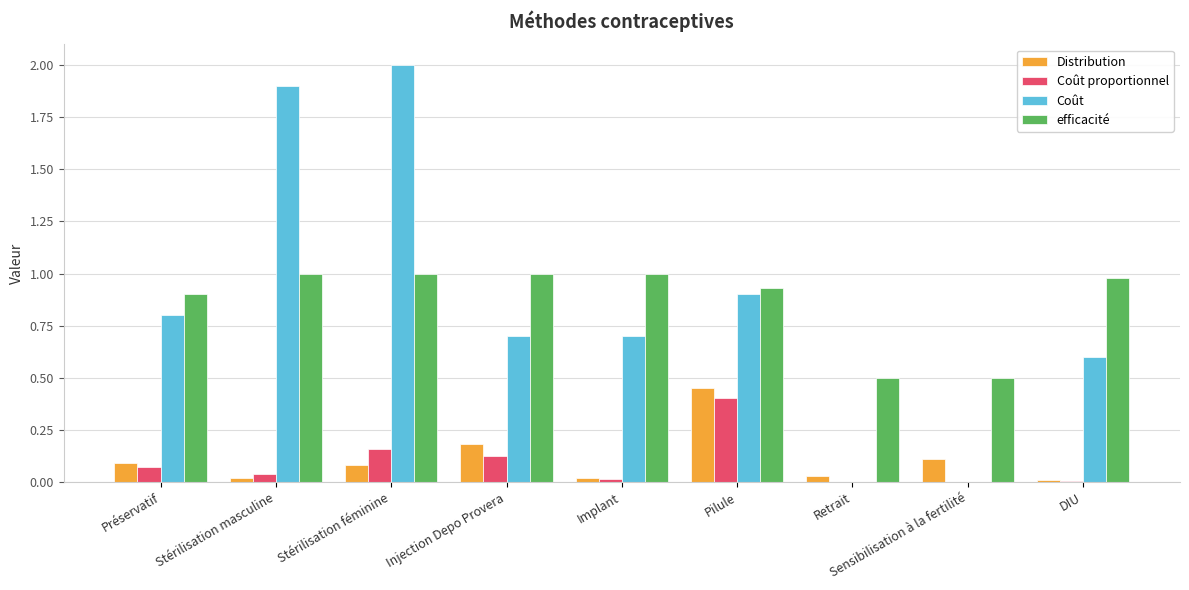

What is the sum of all Coût values?

7.6